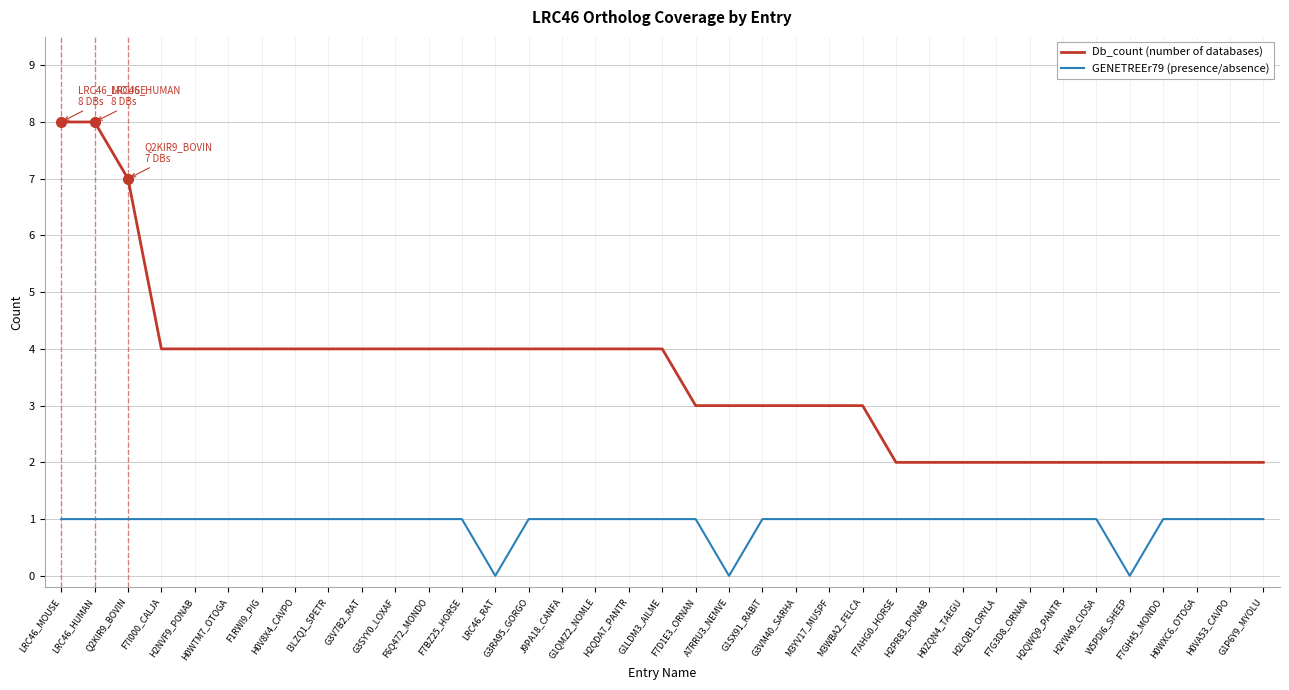

Rank the series by their maximum value, from lowest to highest.

GENETREEr79 (presence/absence), Db_count (number of databases)